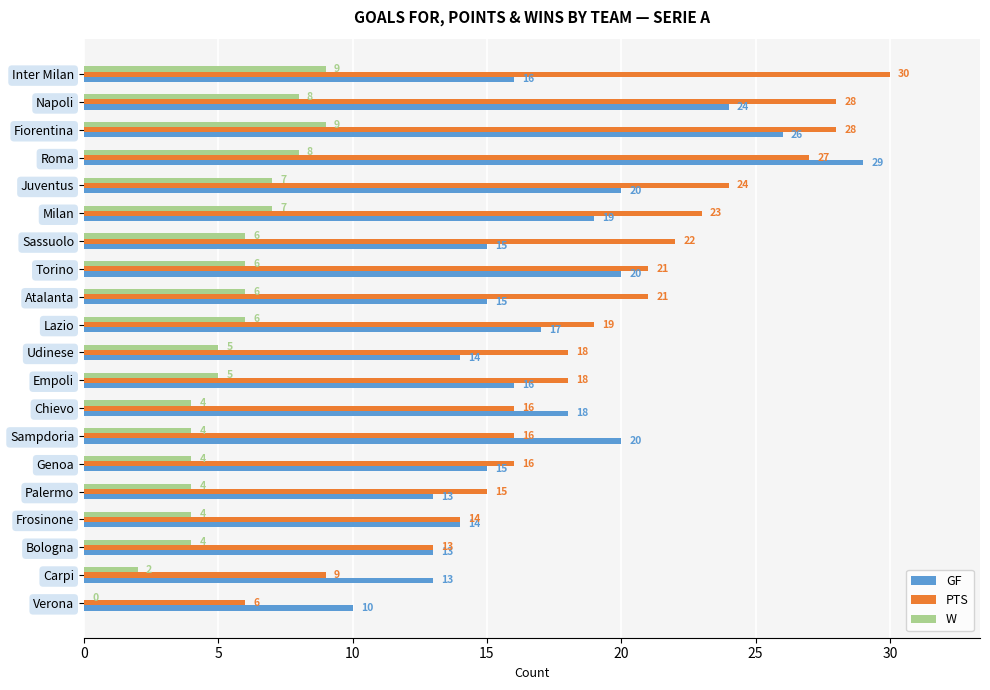

Which series has the widest spread of values?

PTS